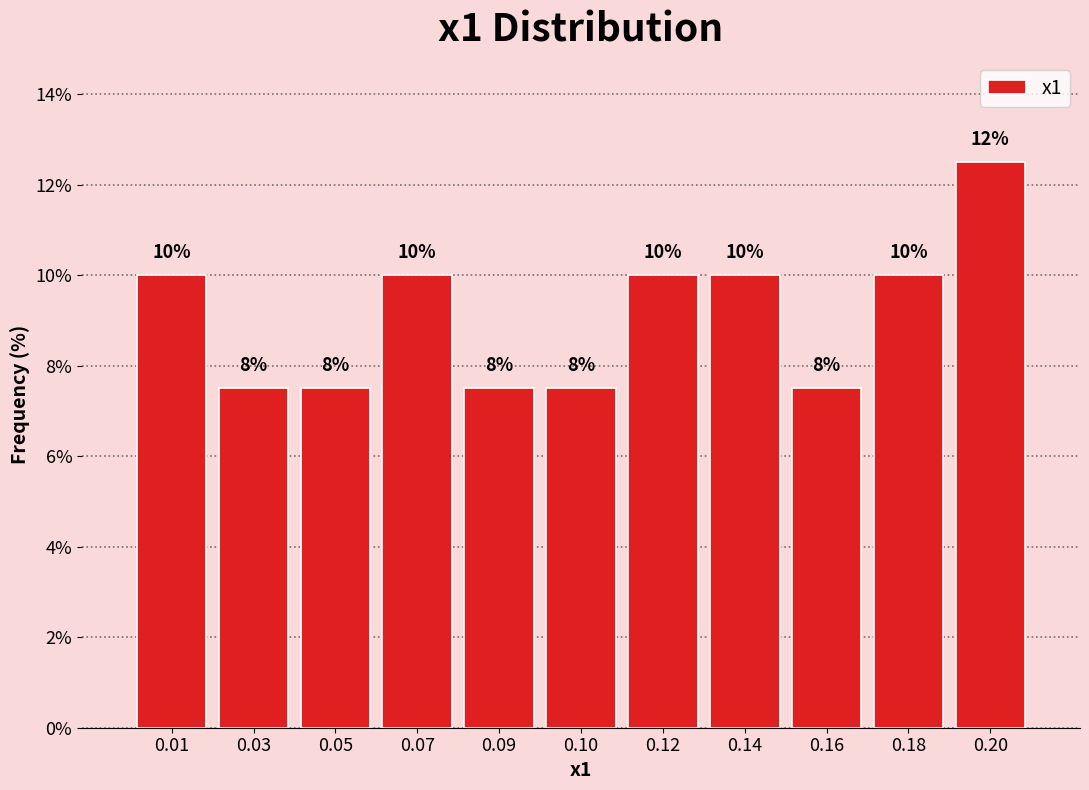

Does the chart contain any negative values?

No